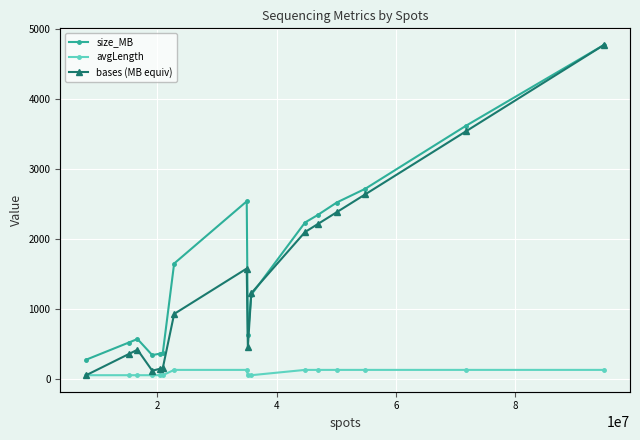

What is the sum of all bases (MB equiv) values?

65412.4